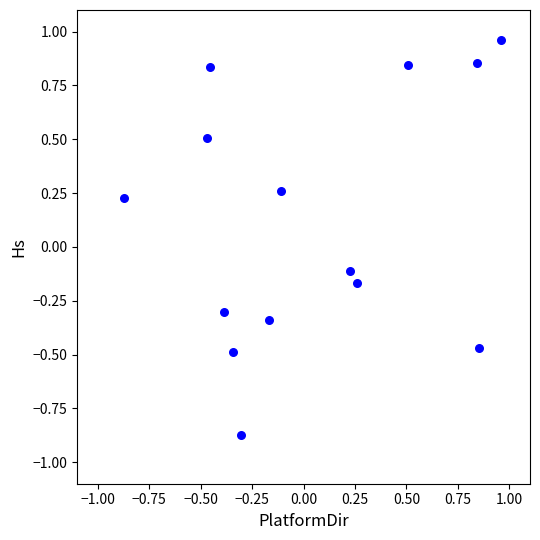

What is the range of X values (max minus min)?

1.8